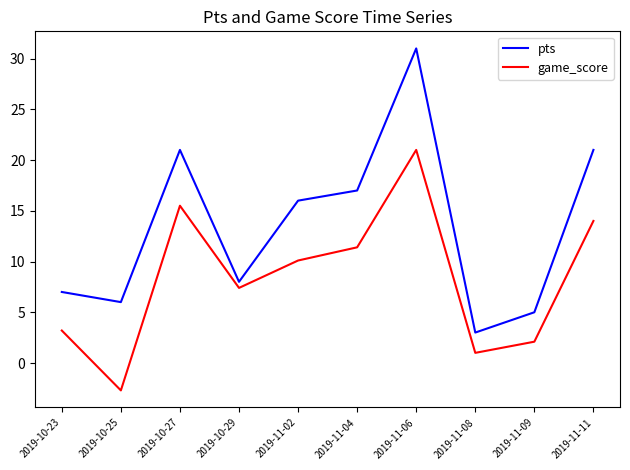

What is the lowest value of the game_score series?

-2.7